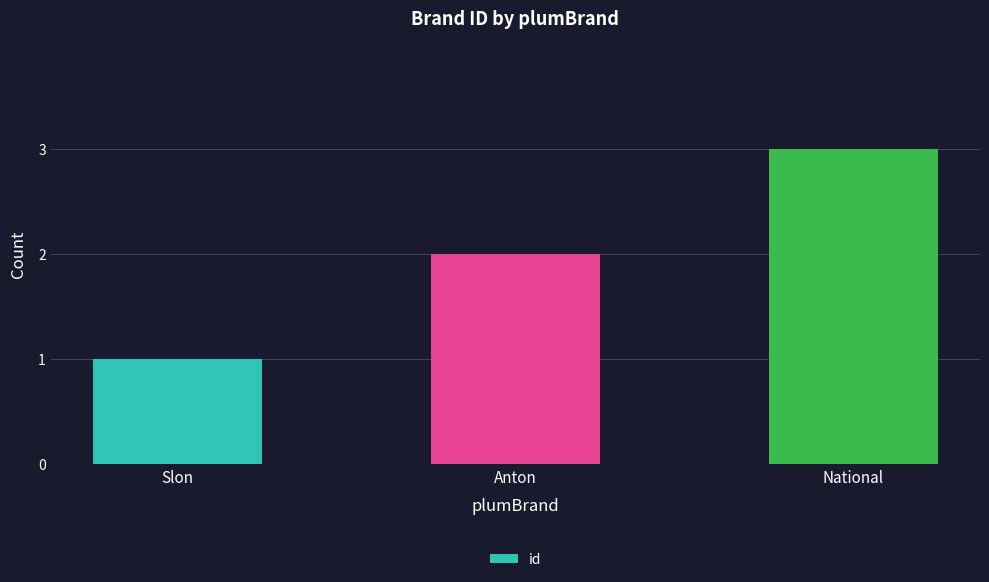

How many categories are shown in the chart?

3